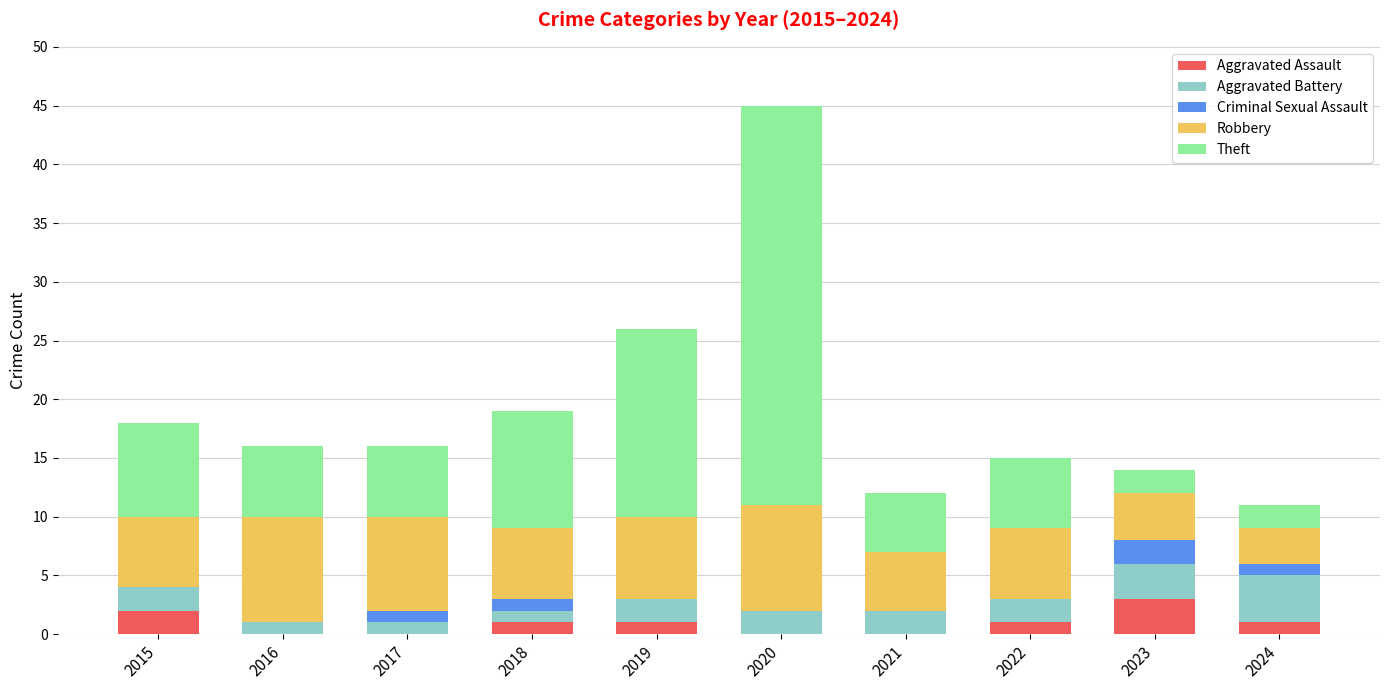

How many series are shown in this chart?

5